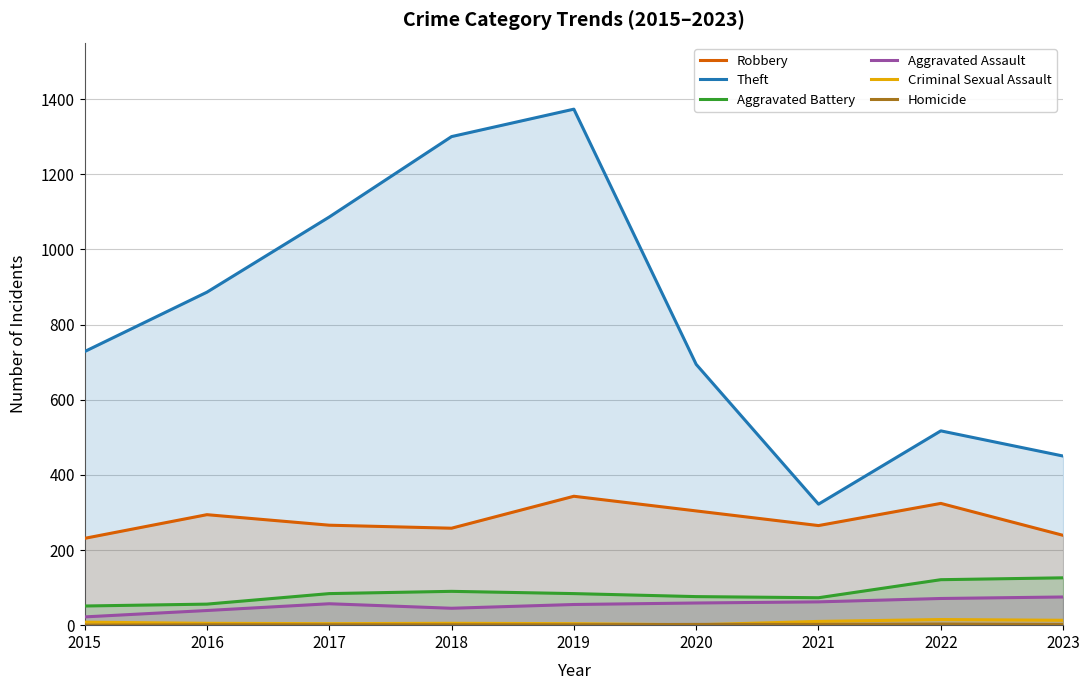

True or false: Robbery and Aggravated Assault intersect in this chart.

False